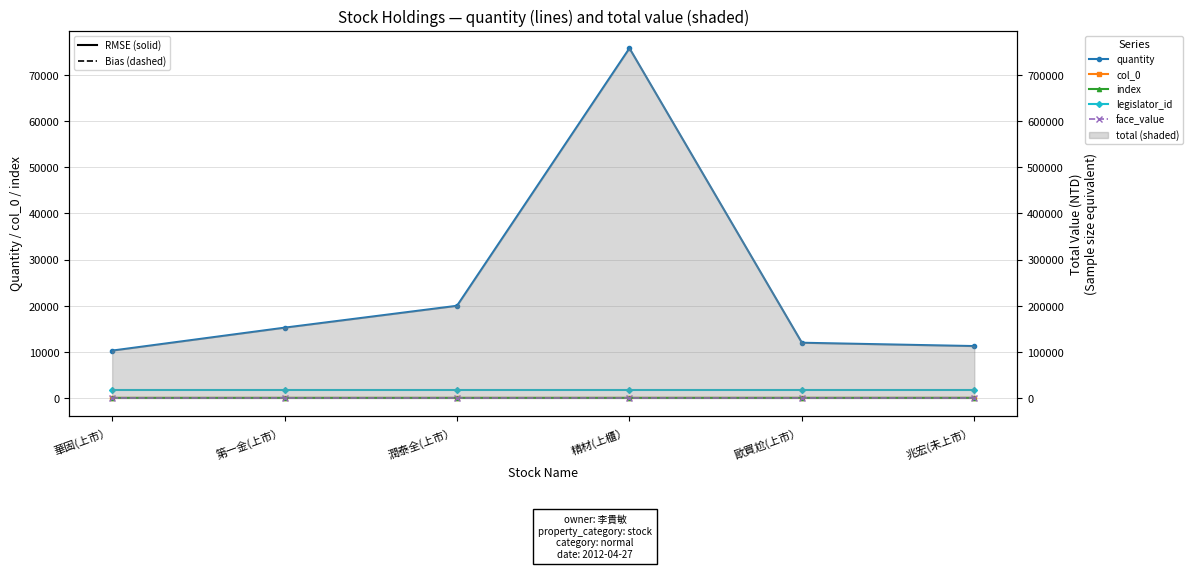

What is the average value of the quantity series?

24098